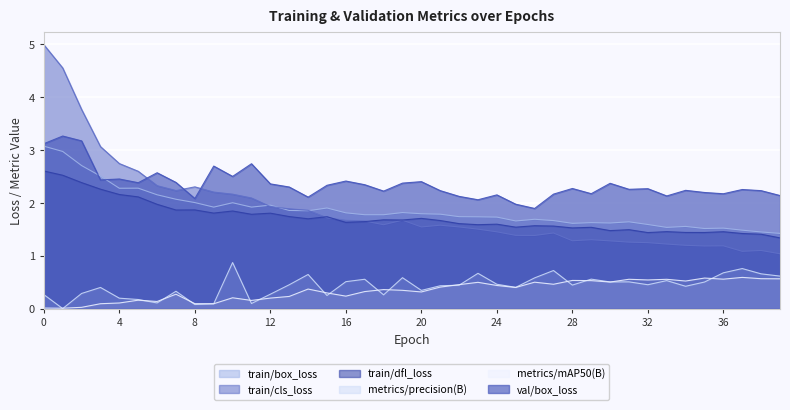

At which label does metrics/mAP50(B) reach its minimum?

1